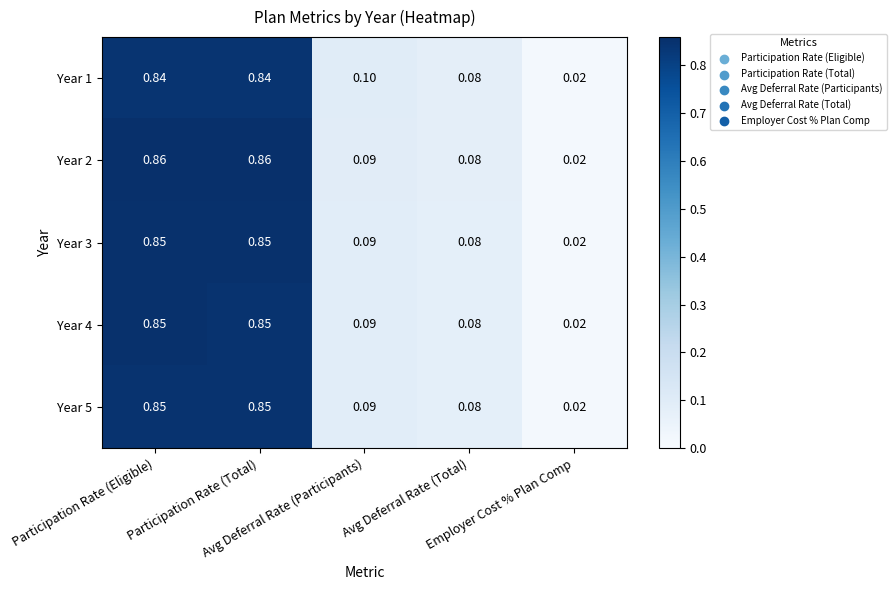

How many distinct data groups are displayed?

5